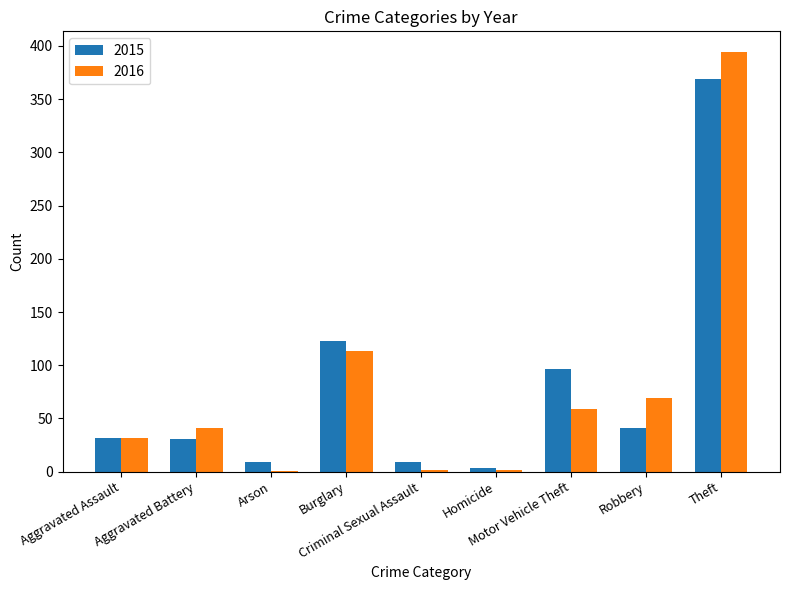

What is the maximum value for 2016?

394